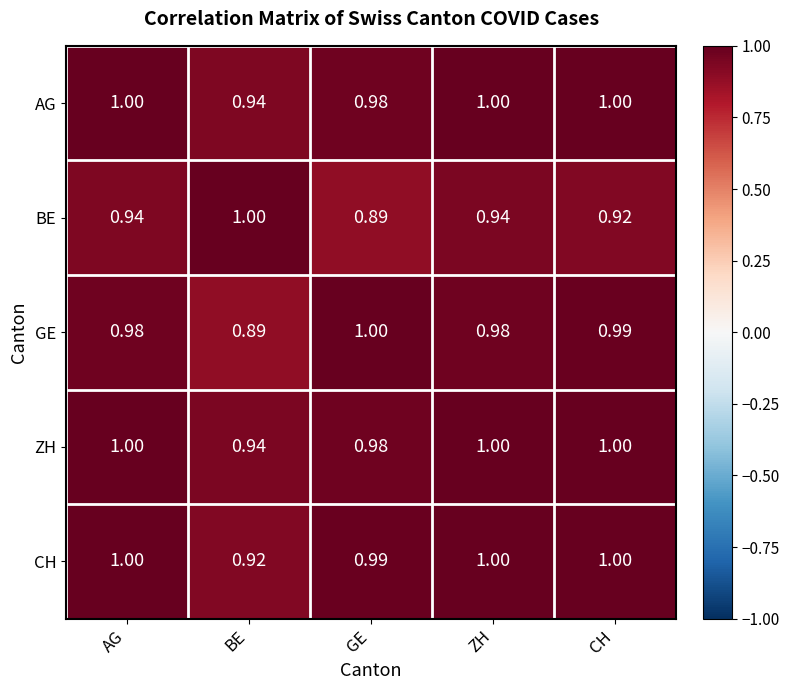

Where is GE nearest to the value 0?

BE